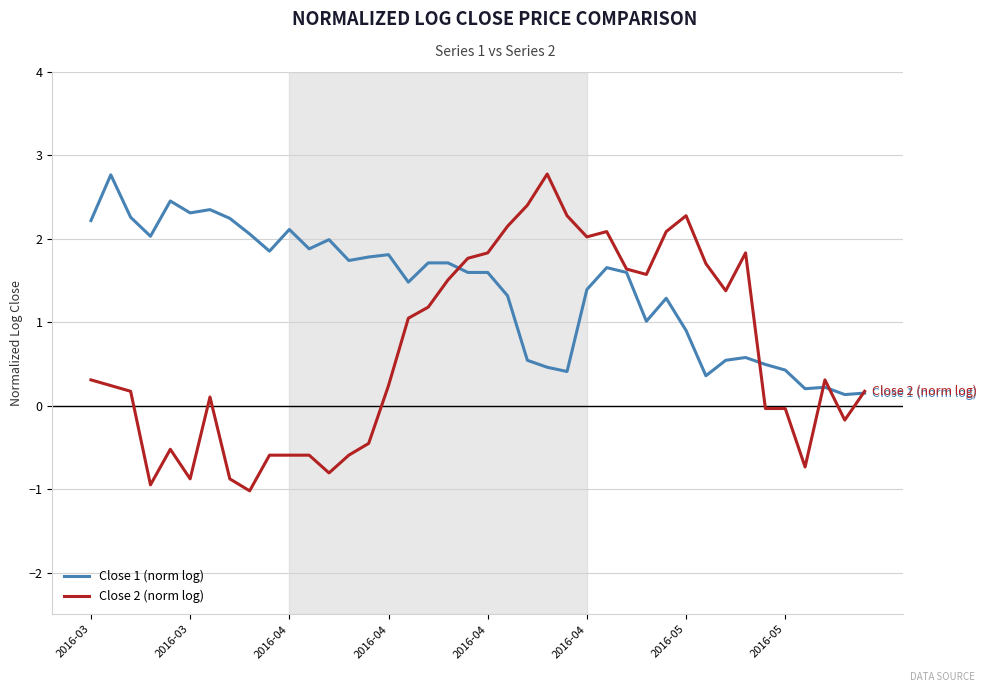

Which series has the largest total across all categories?

Close 1 (norm log)